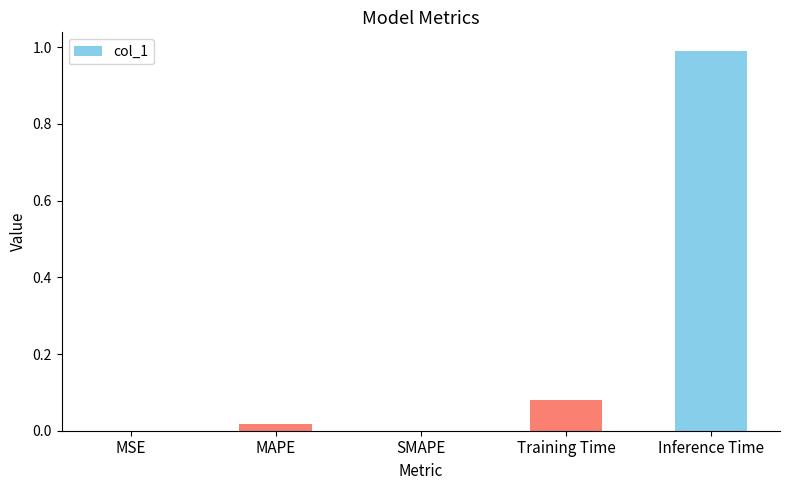

Count the number of data series in this chart.

1